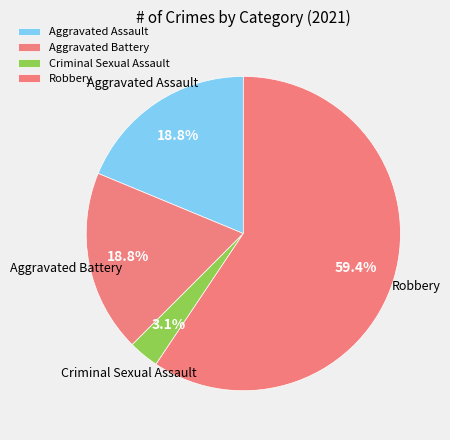

Approximately how many times larger is the value at Criminal Sexual Assault compared to Robbery?

0.1